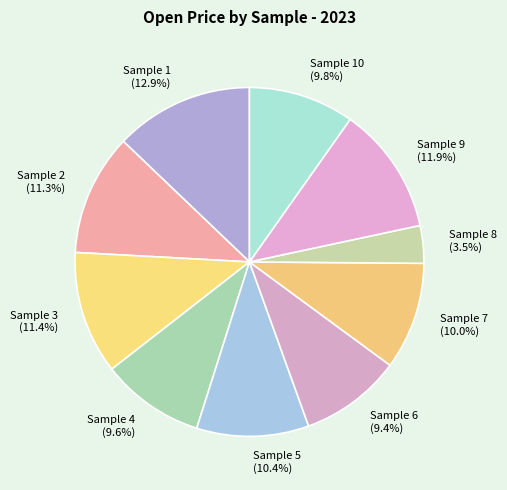

What is the ratio of the value at Sample 3 to the value at Sample 8?

3.3